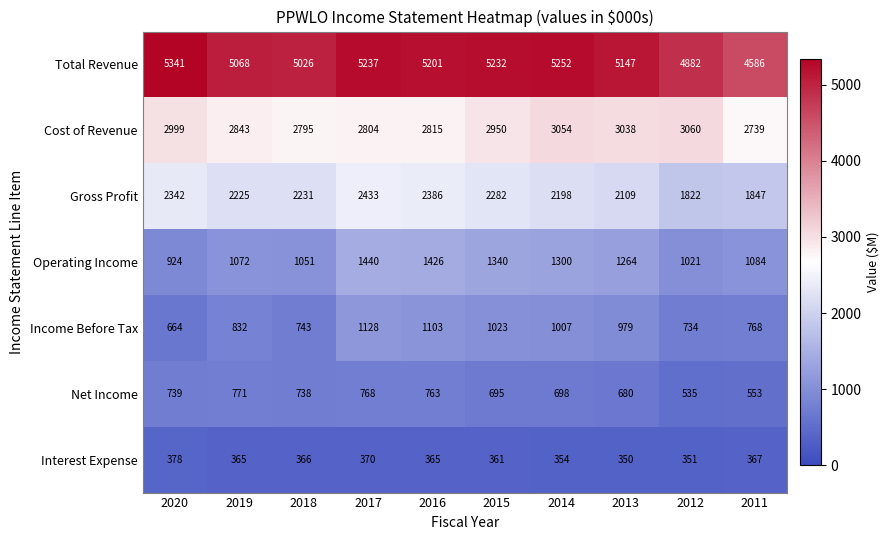

Which series changed the most between 2020 and 2014?

Operating Income